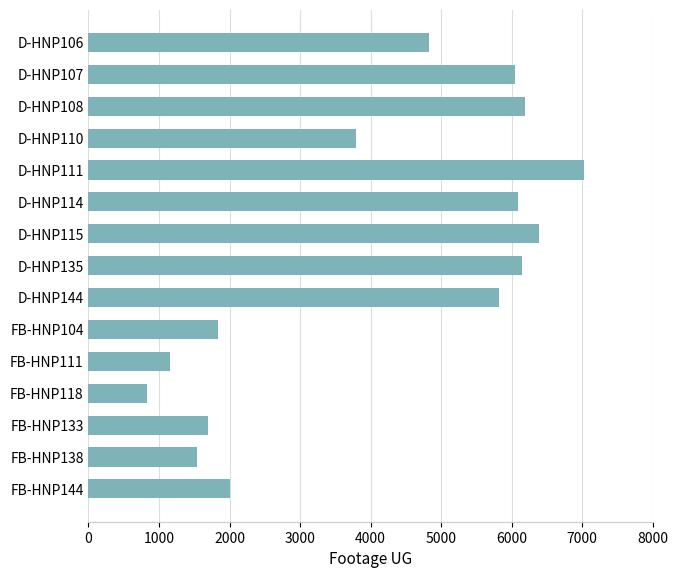

How many distinct data groups are displayed?

1